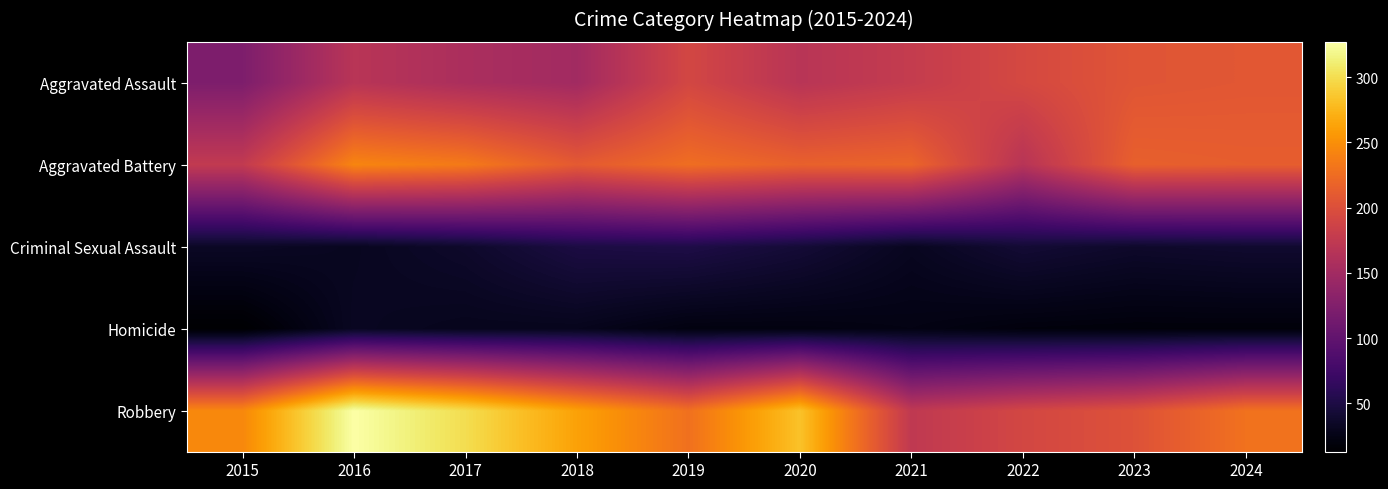

Which series has the widest spread of values?

Robbery